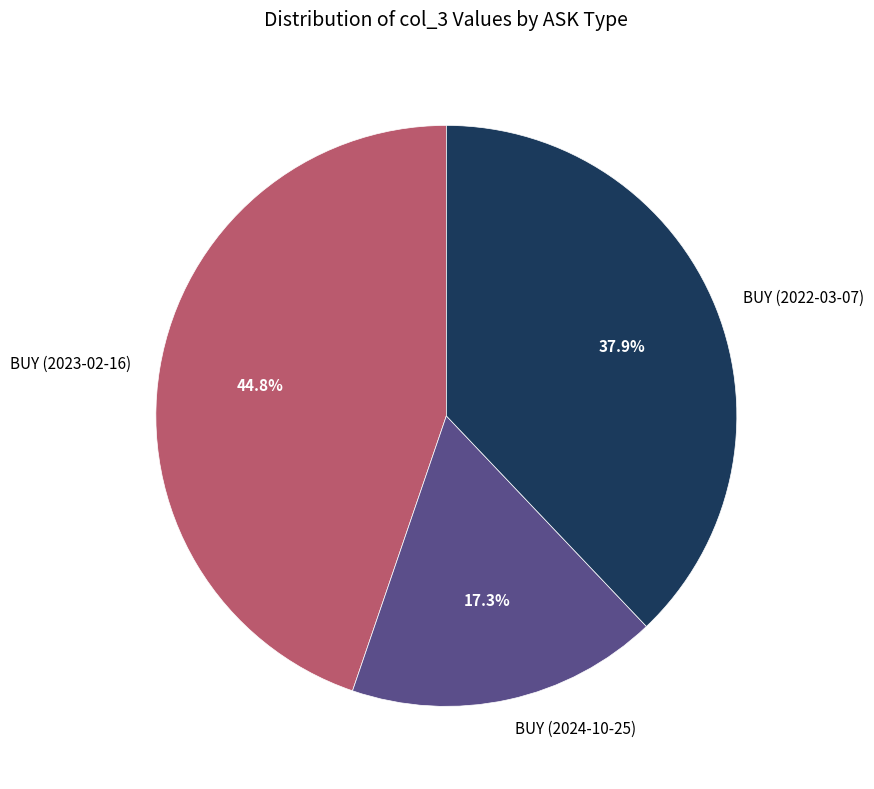

To the nearest percent, what percentage of the pie is BUY (2024-10-25)?

17%